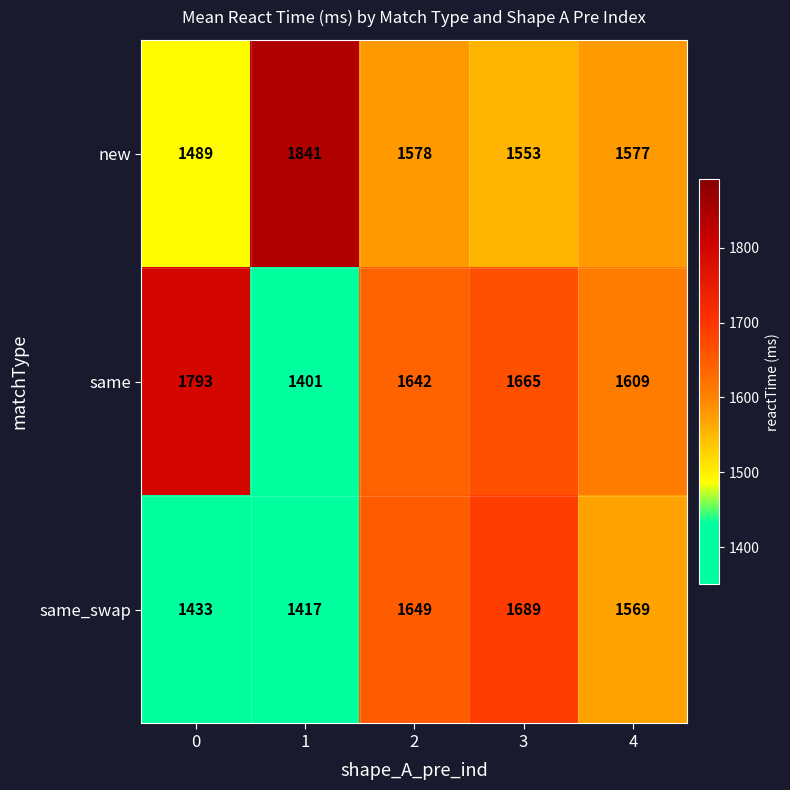

How many values in the new series are below 1577?

2